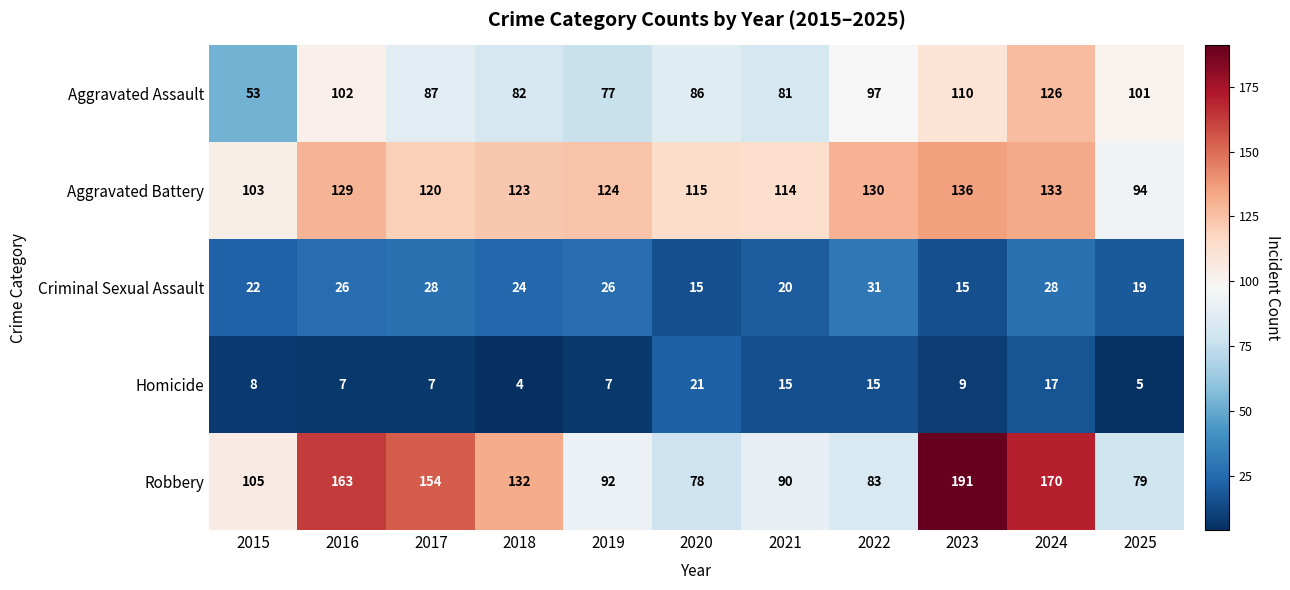

At how many categories does at least one series exceed 49?

11